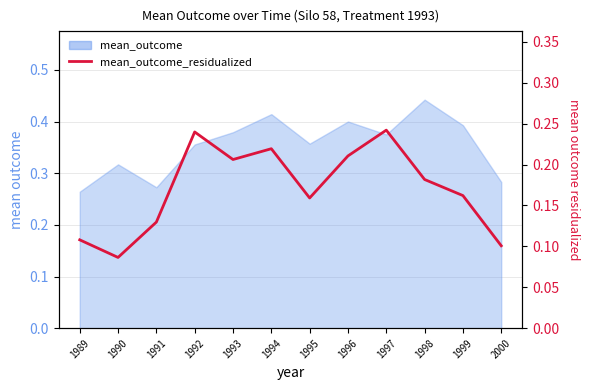

What is the change in value from 1990 to 1994?

+0.1